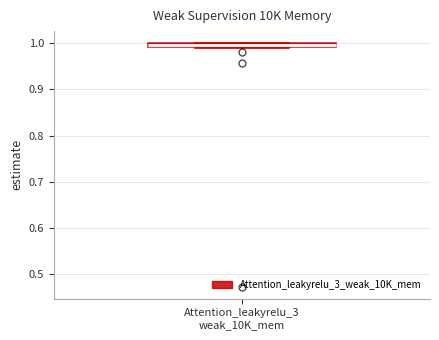

Where is the upper edge of the box for Attention_leakyrelu_3 weak_10K_mem on the y-axis? The values are not printed on the chart, so give them approximately, as read against the axis.

1.00